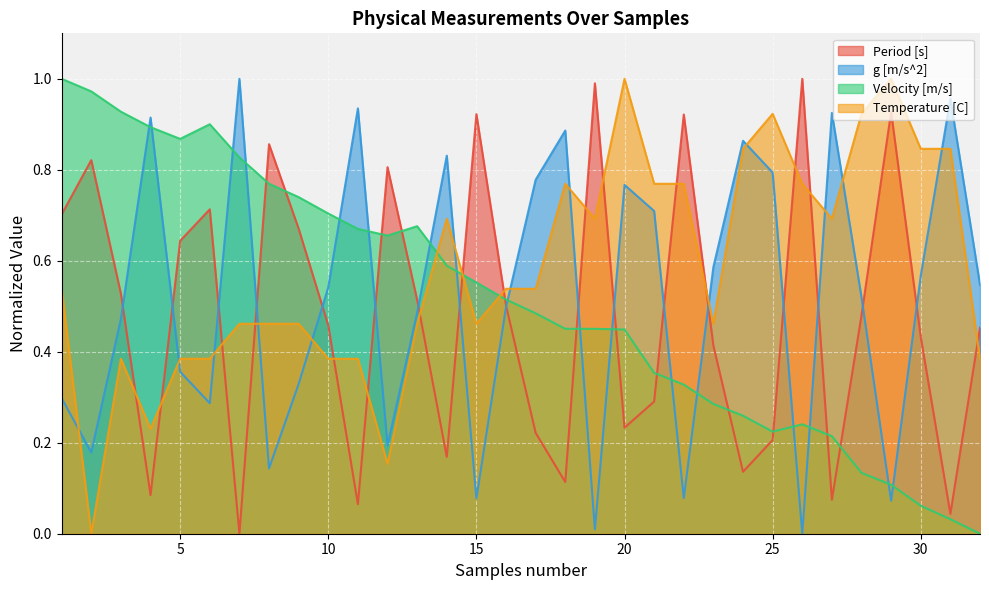

At which category does the chart reach its minimum across all series?

7